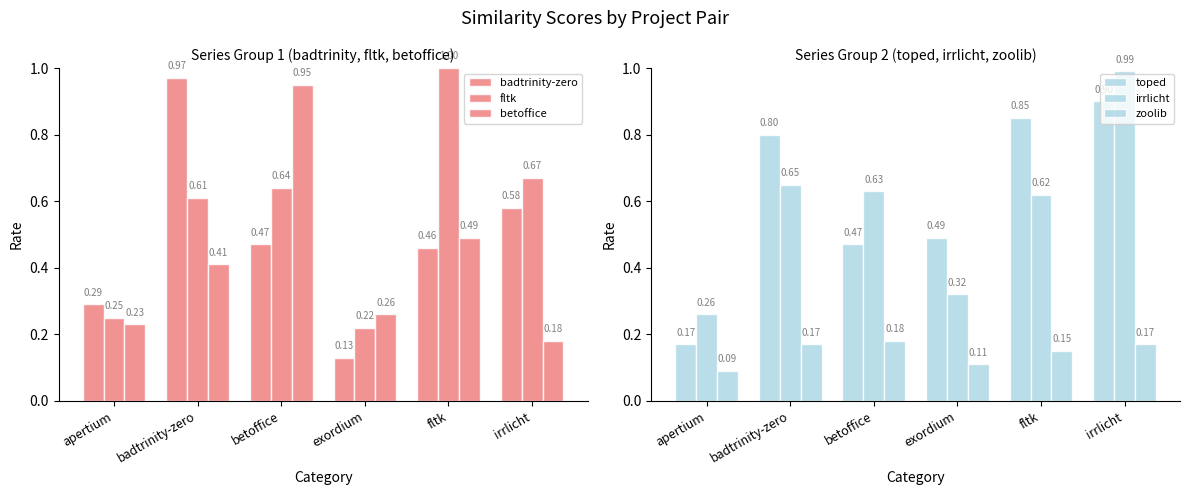

What is the value of the toped bar at the 5th from the left?

0.8